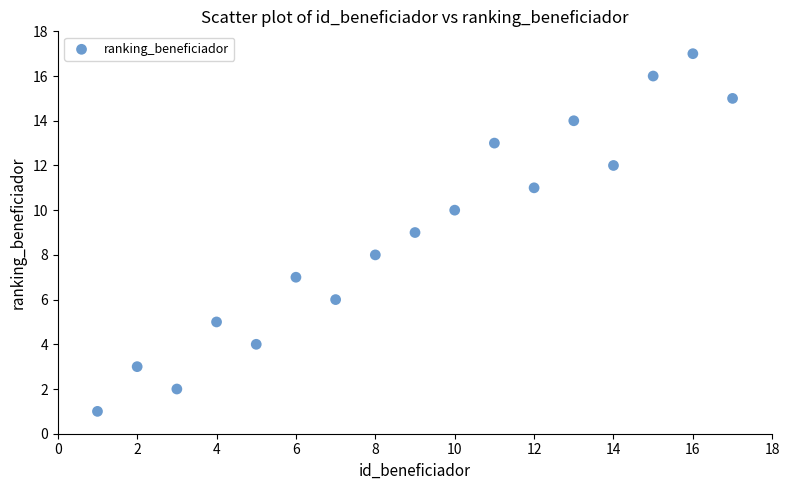

What is the range of X values (max minus min)?

16